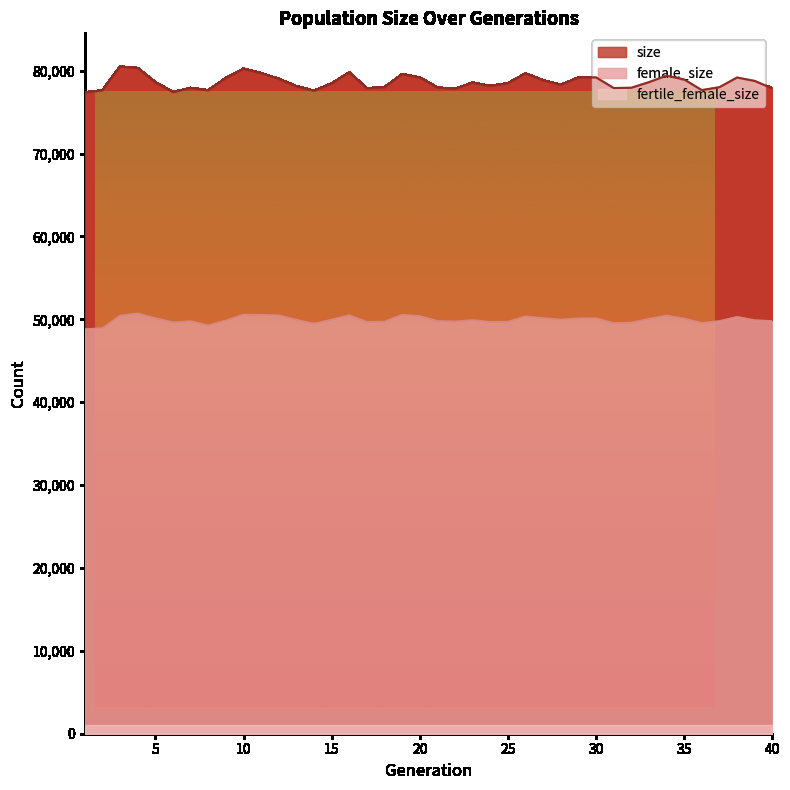

Which label corresponds to the largest value in the chart?

3